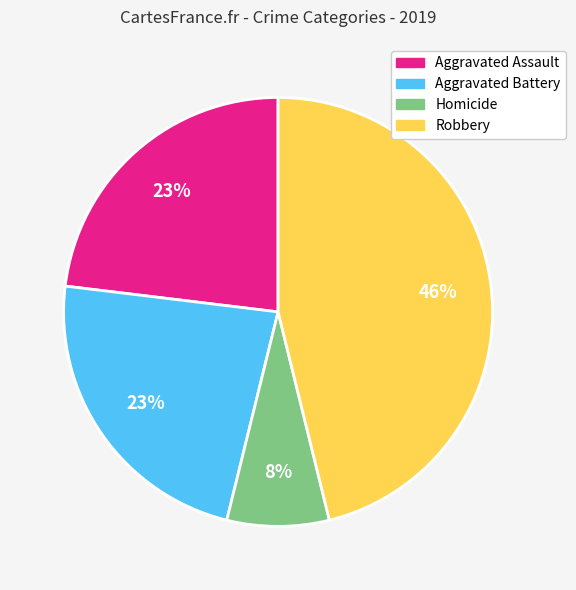

How many segments does this pie chart have?

4